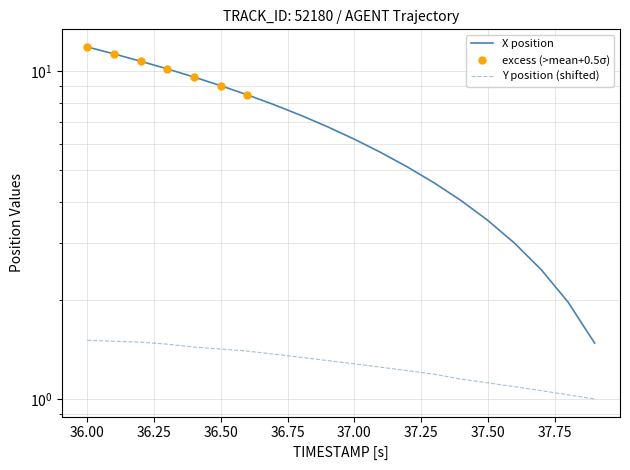

Does the chart display data point markers on the line(s)?

No